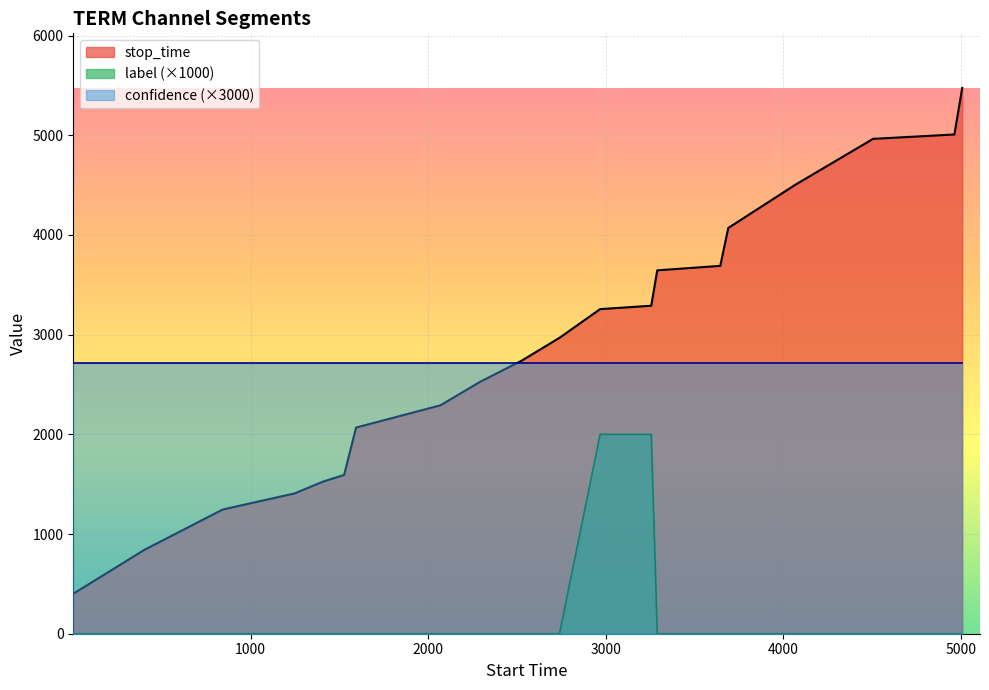

True or false: label has more than 0 points higher than both neighbors.

False